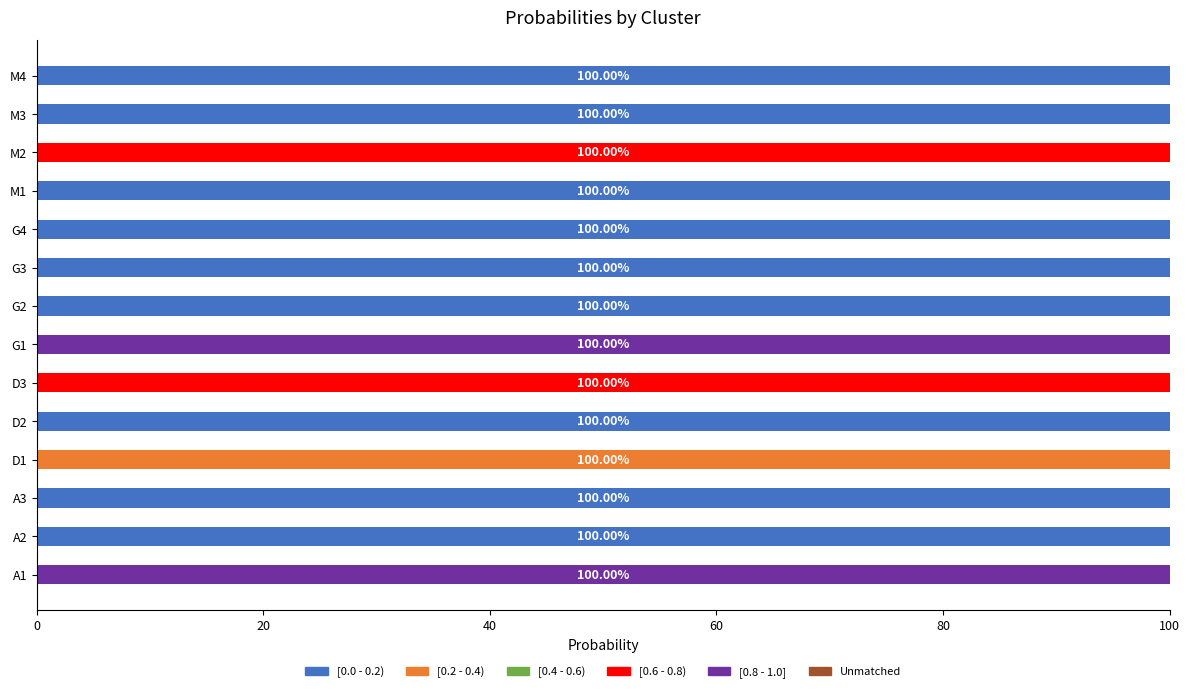

What is the total value across all series at D2?

100